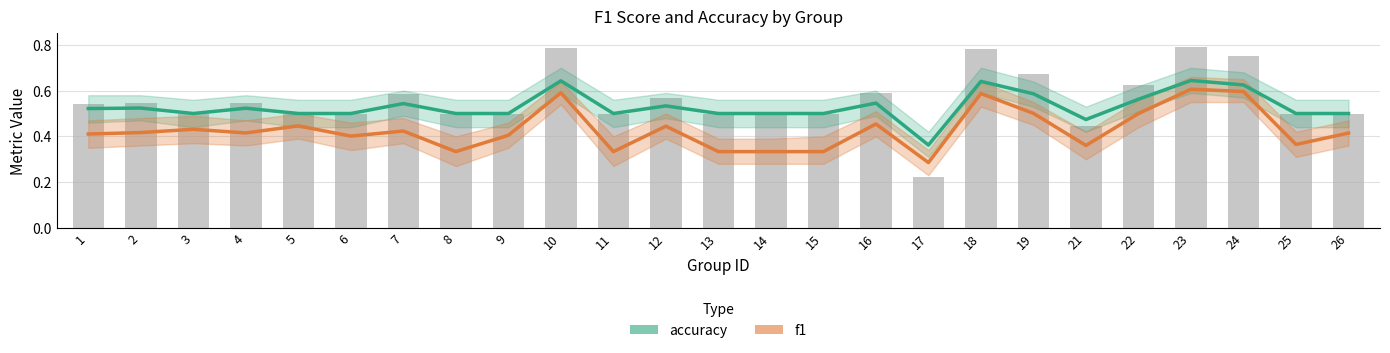

List the series in order of their peak value, lowest first.

f1, accuracy